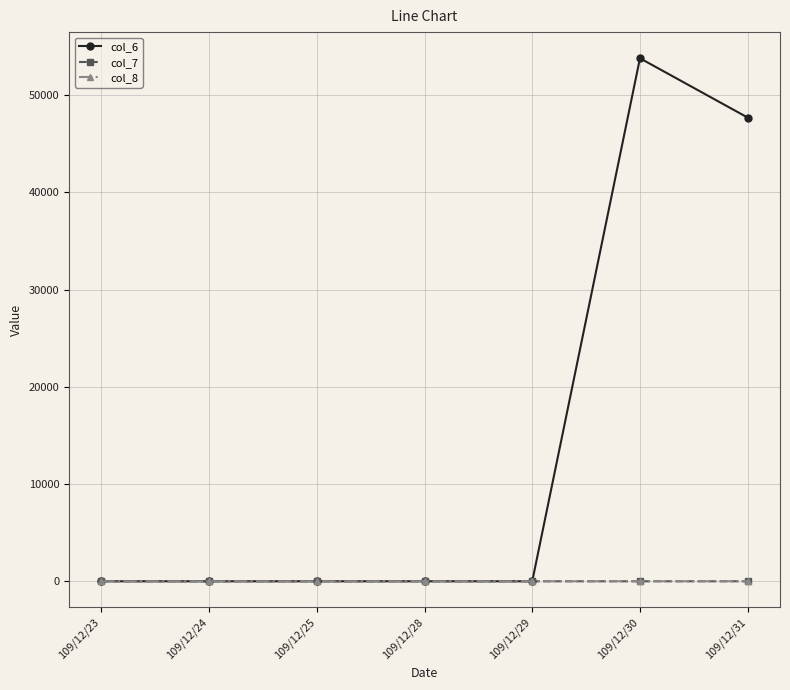

At which category does the chart reach its peak across all series?

109/12/30